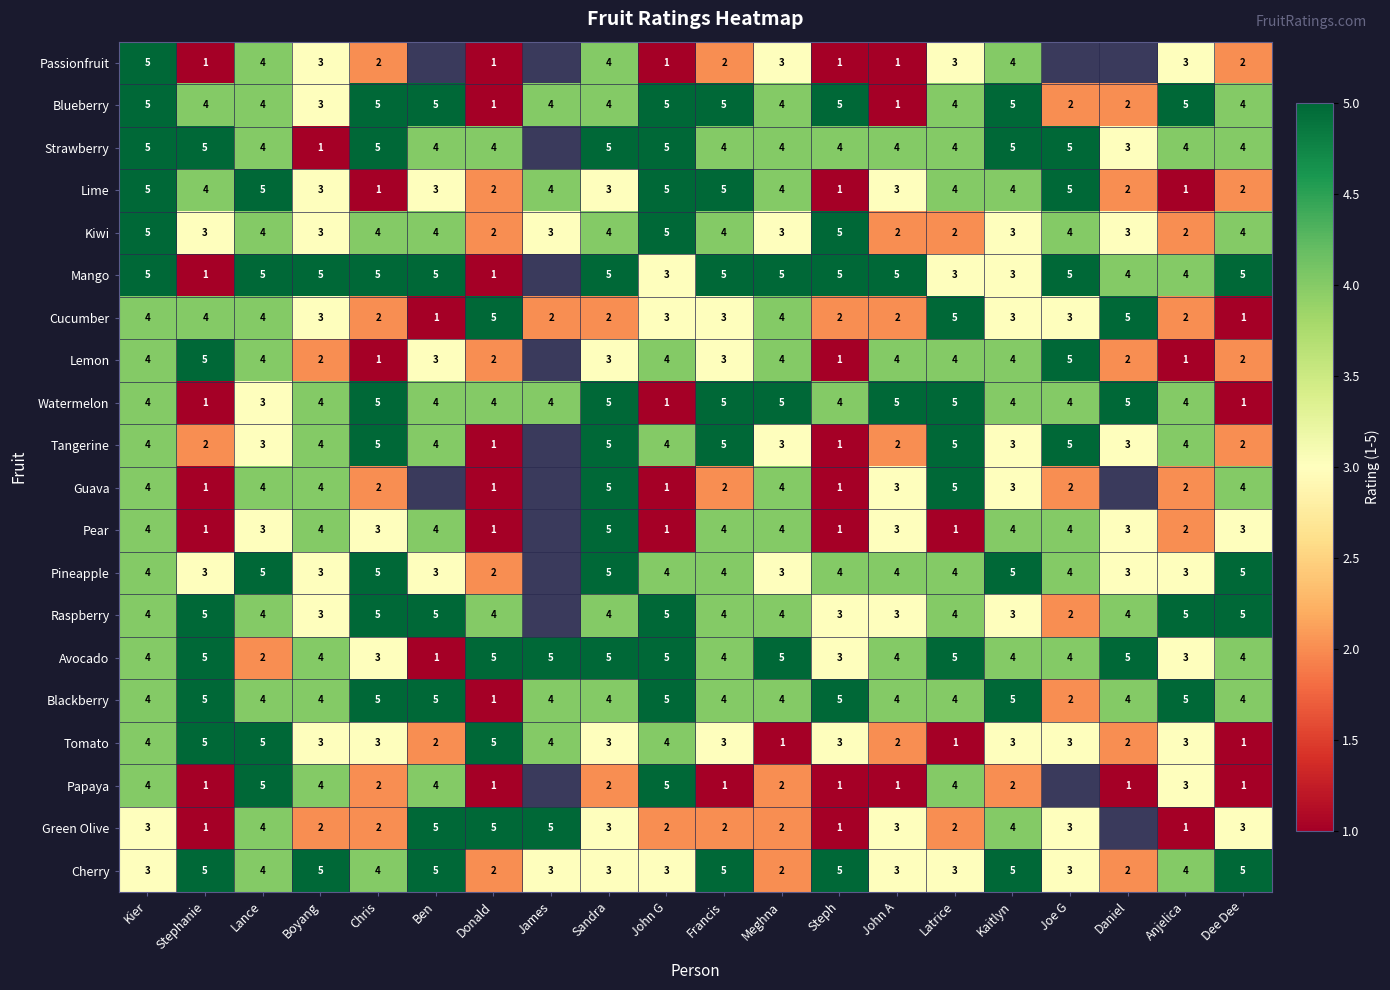

What is the sum of the Lemon values at Anjelica and Kaitlyn?

5